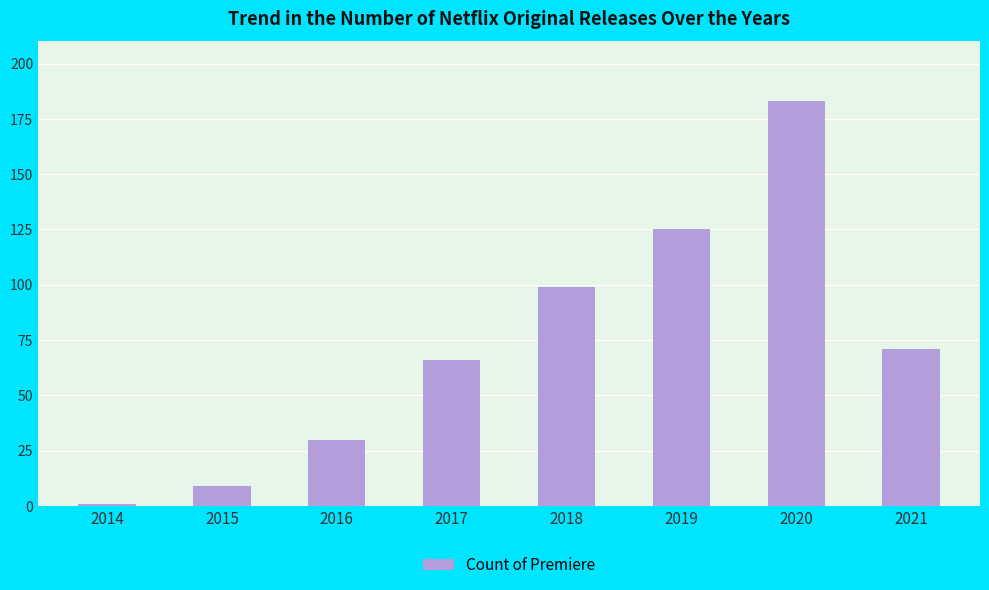

What is the sum of all values?

584